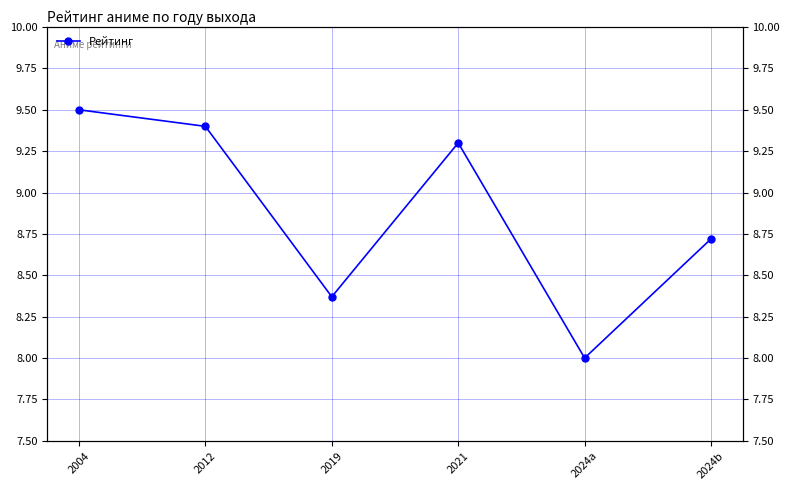

True or false: the data has more than 2 interior local peaks.

False